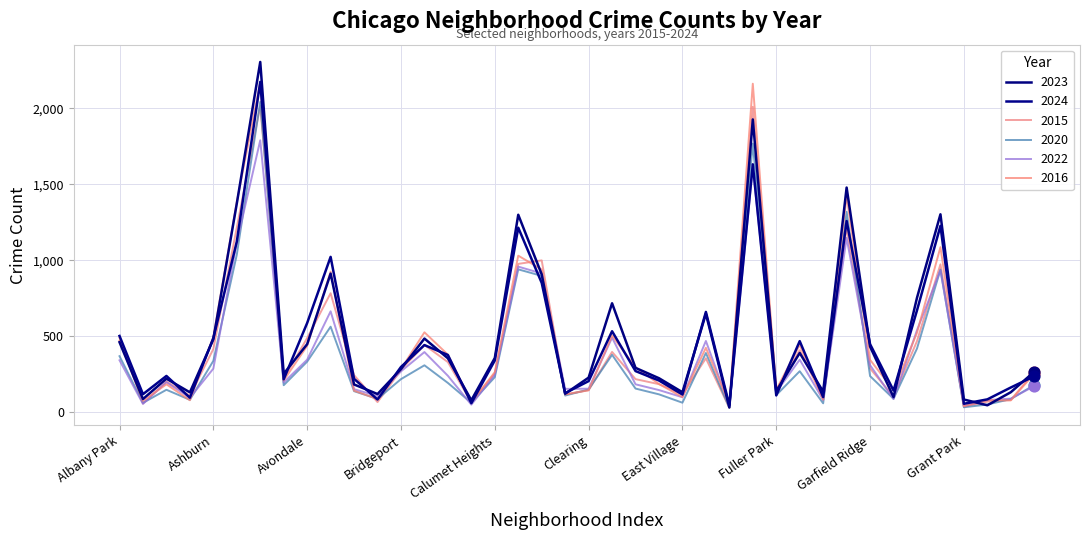

At how many categories does at least one series exceed 2215?

1